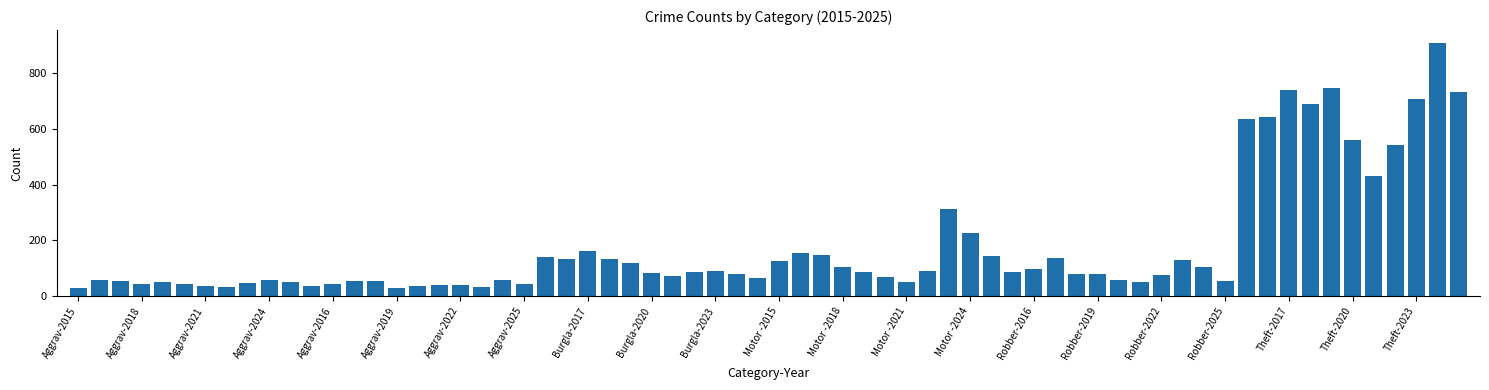

What is the sum of all values?

11925